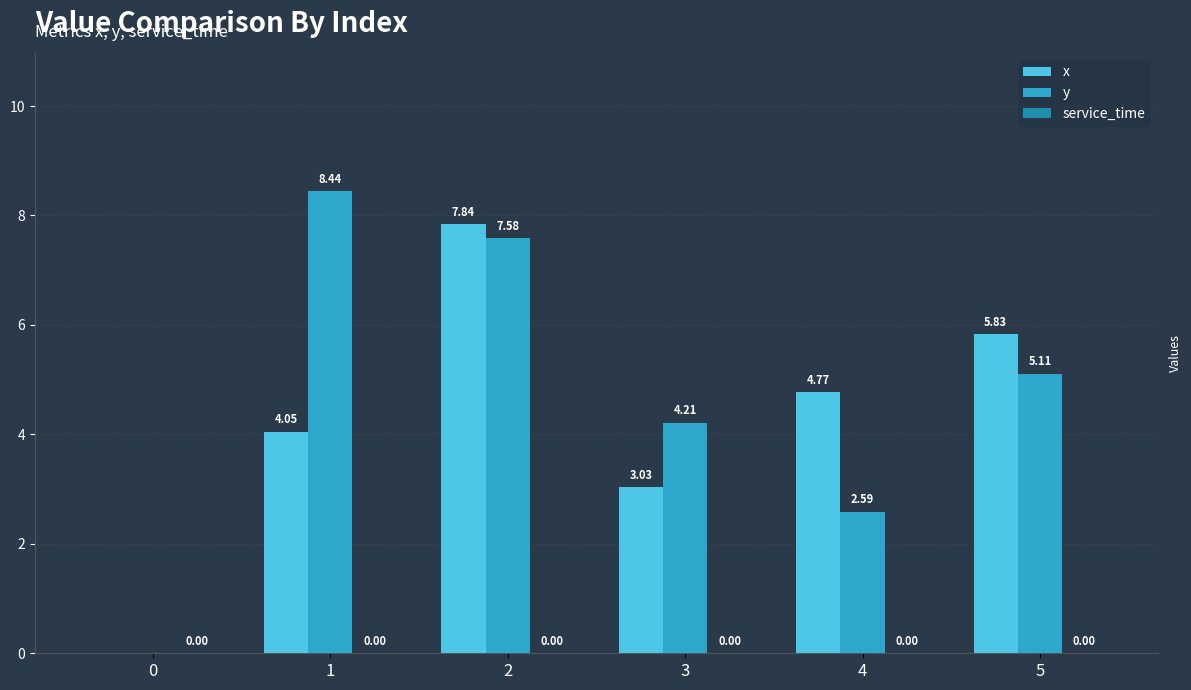

Which series changed the most between 1 and 3?

y